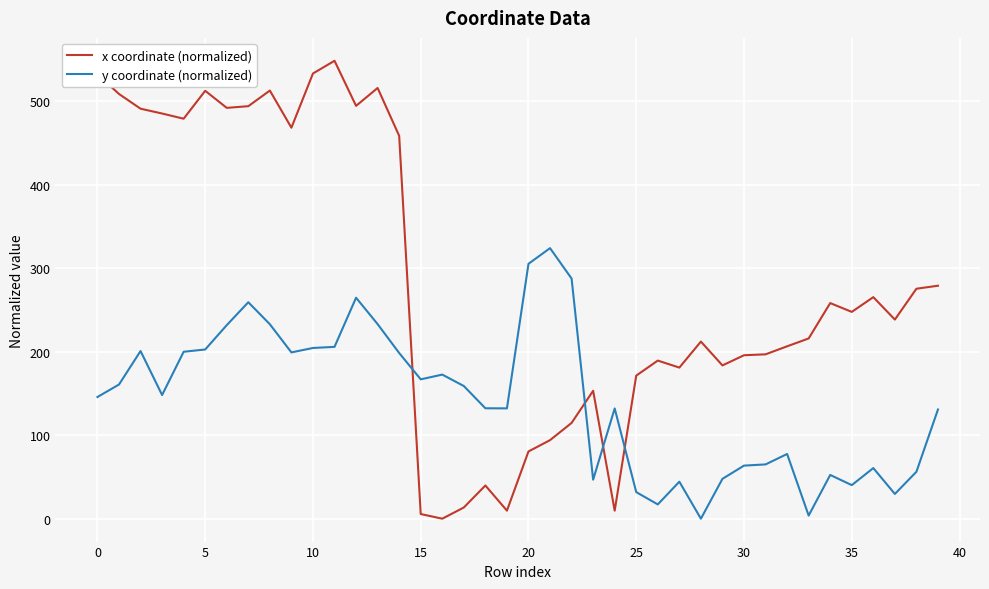

What is the difference between the maximum and minimum values in the x coordinate (normalized) series?

548.4